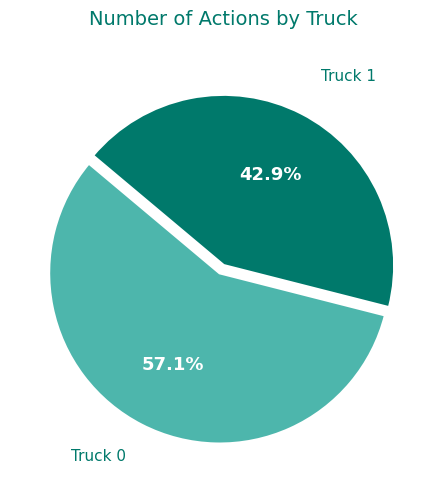

Which slice is the smallest?

Truck 1